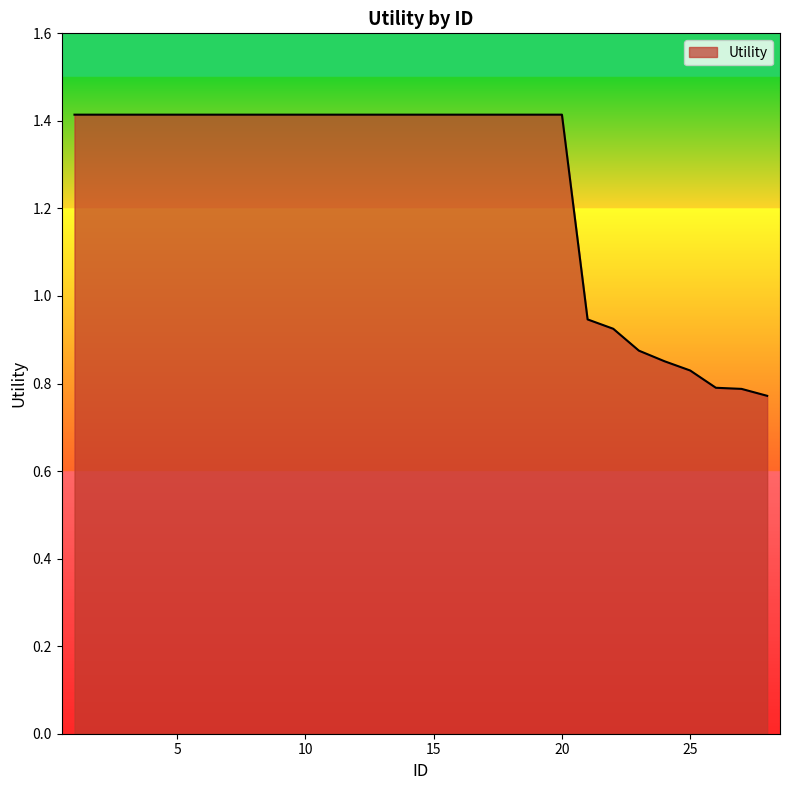

What is the sum of all values?

35.1